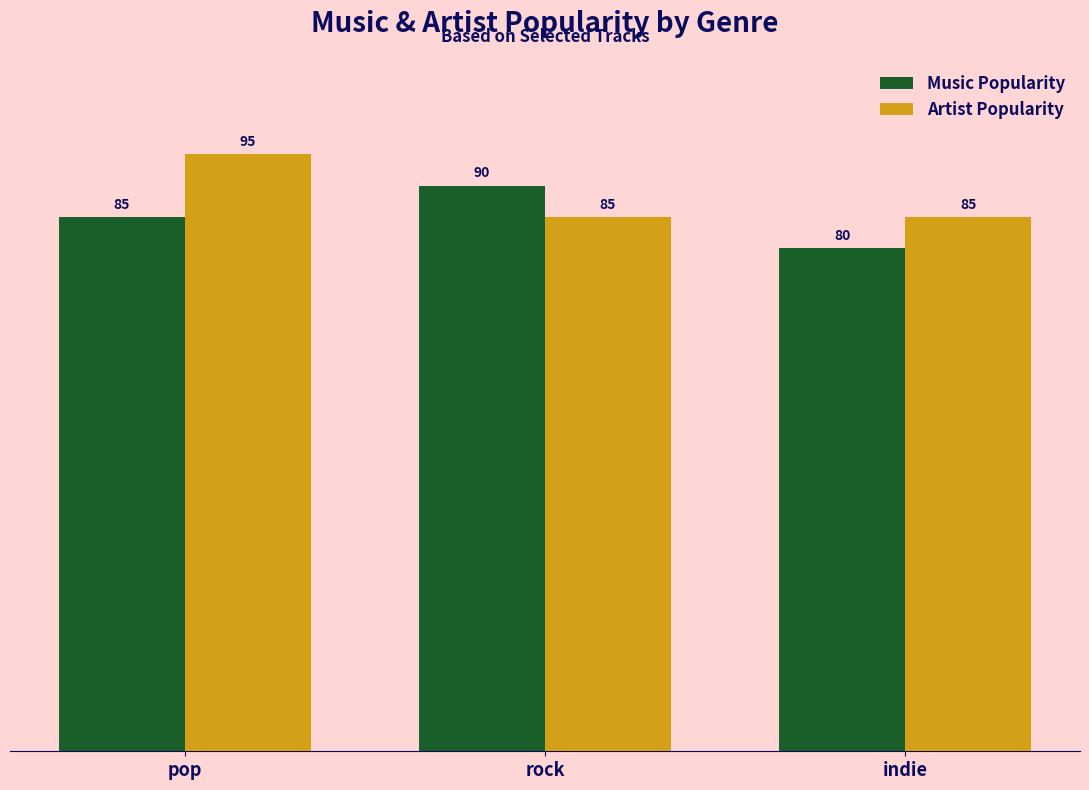

The Music Popularity series shows 127 at pop. True or false?

False